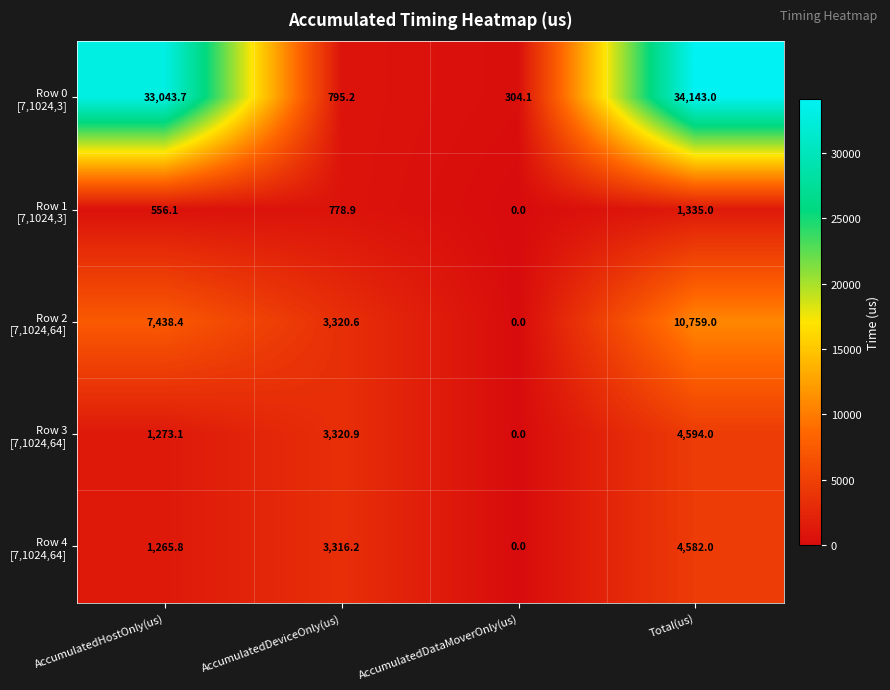

At how many categories does at least one series exceed 1907?

3